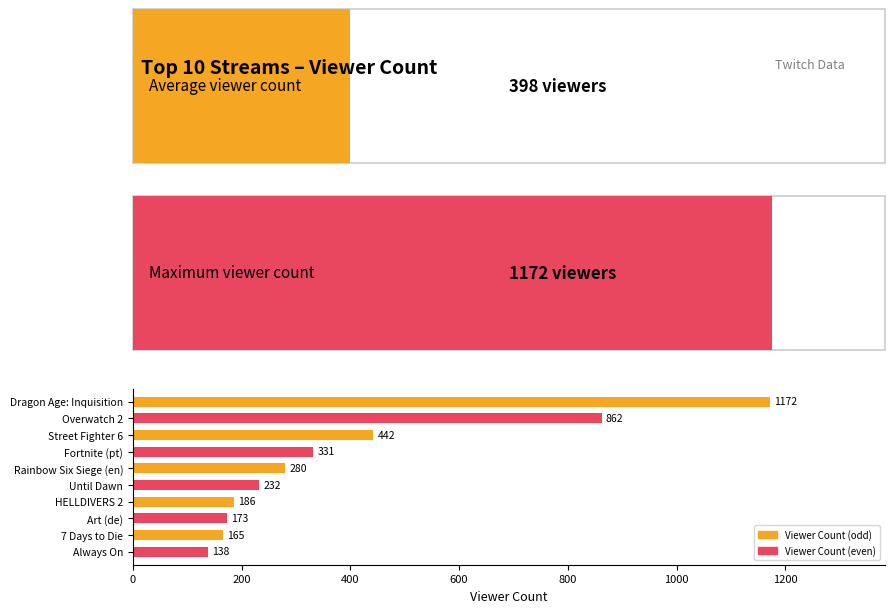

Are the bars horizontal?

Yes